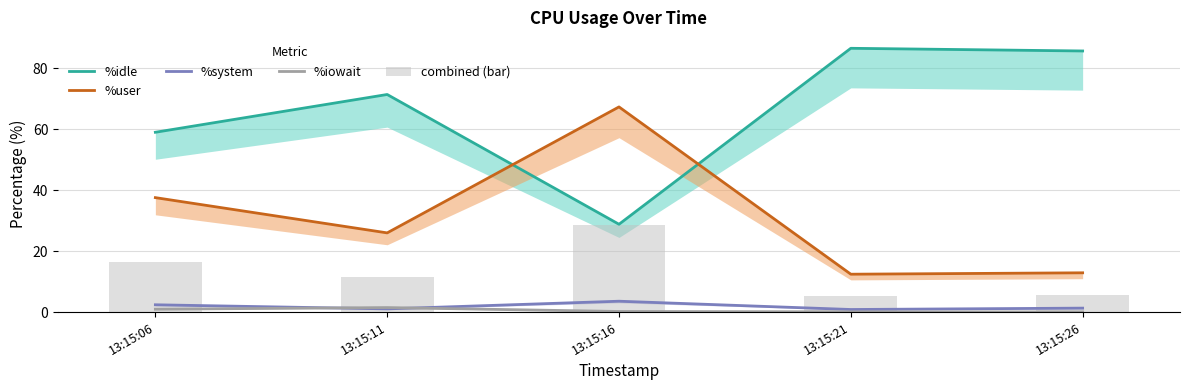

At which category is the sum across all series the highest?

13:15:16